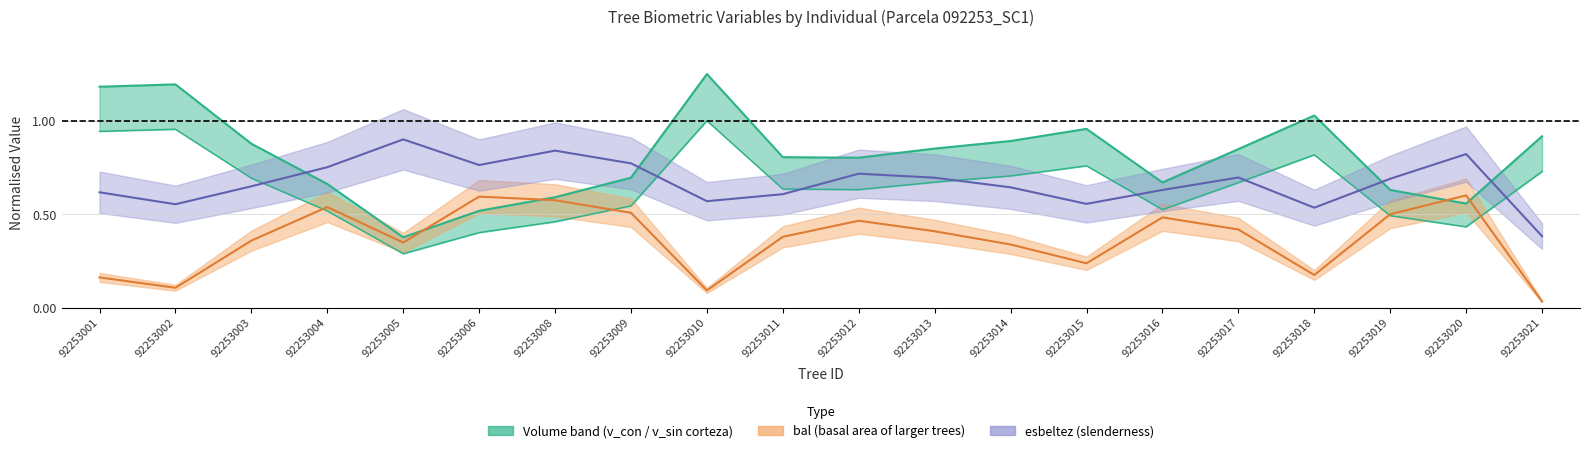

True or false: esbeltez (centre) and bal (centre) cross at least once.

False